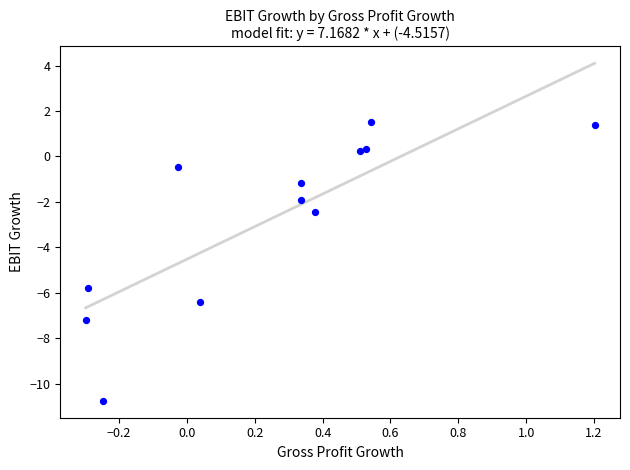

What Y value in the scatter plot is closest to -4?

-2.5